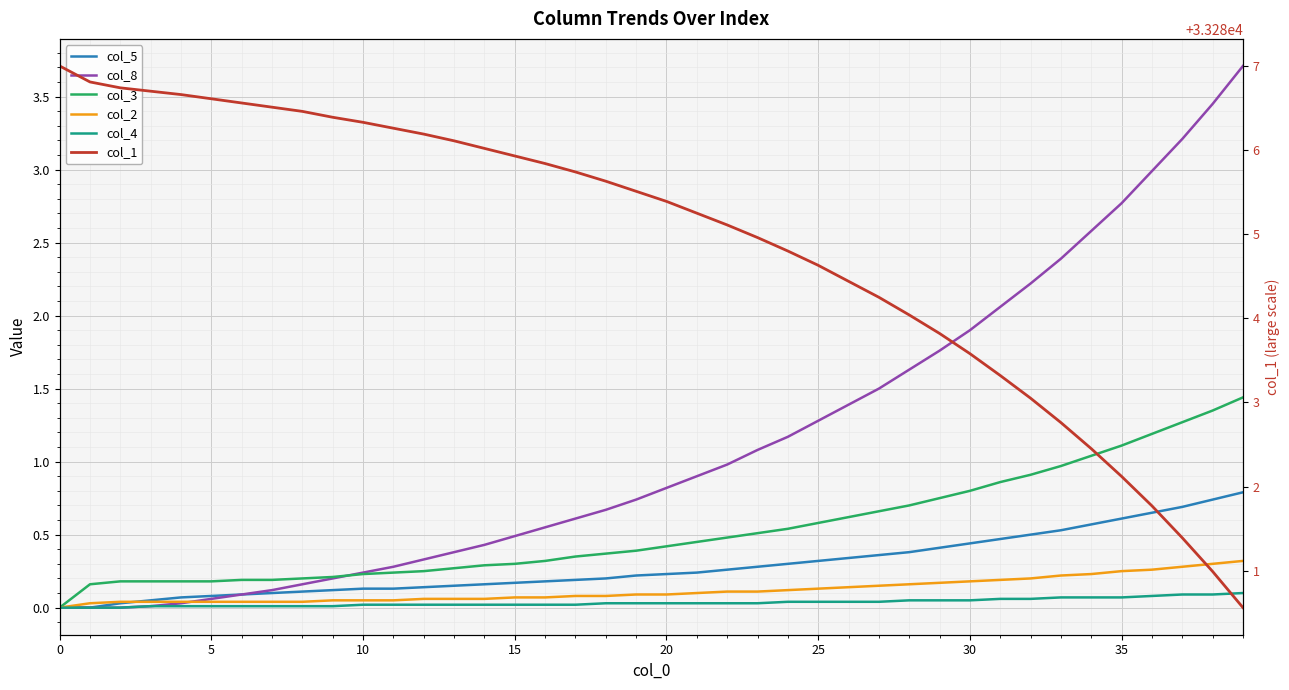

Which series has the largest total across all categories?

col_1